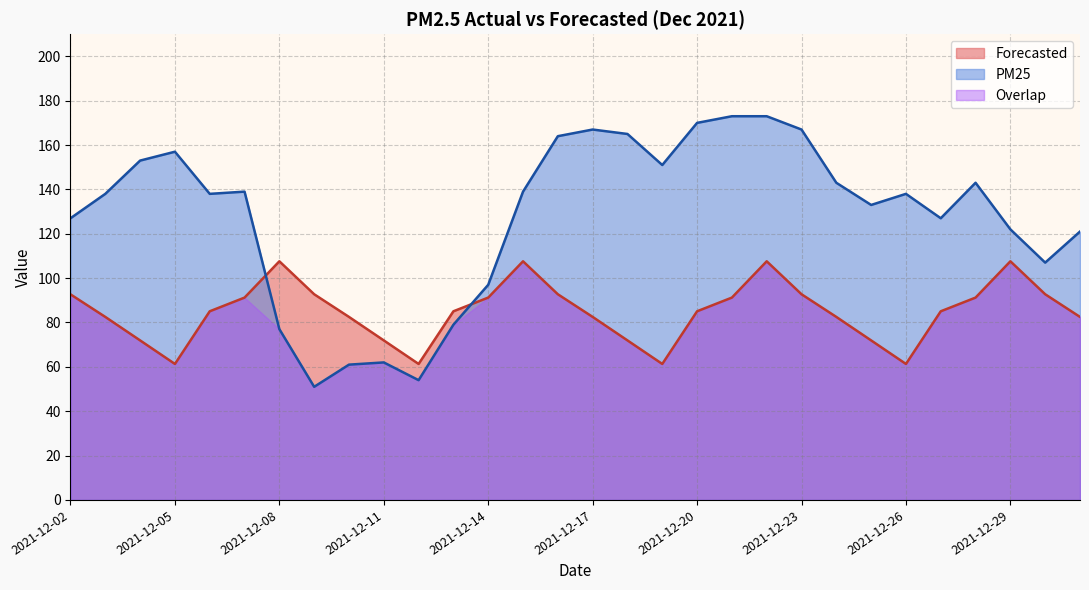

Rank the series by their average value, from highest to lowest.

PM25, Forecasted